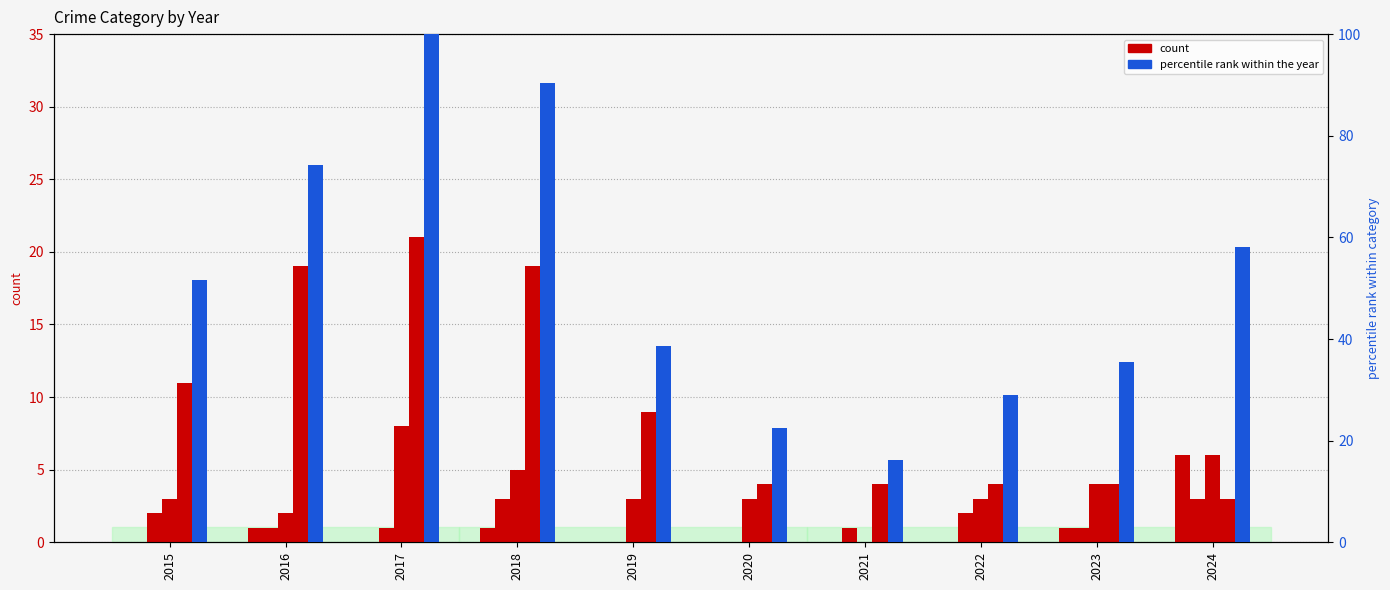

Reading right to left, transcribe all the data shown in this chart.

Aggravated Assault: 6.0	1.0	0.0	0.0	0.0	0.0	1.0	0.0	1.0	0.0
Total (percentile): 58.1	35.5	29.0	16.1	22.6	38.7	90.3	100.0	74.2	51.6